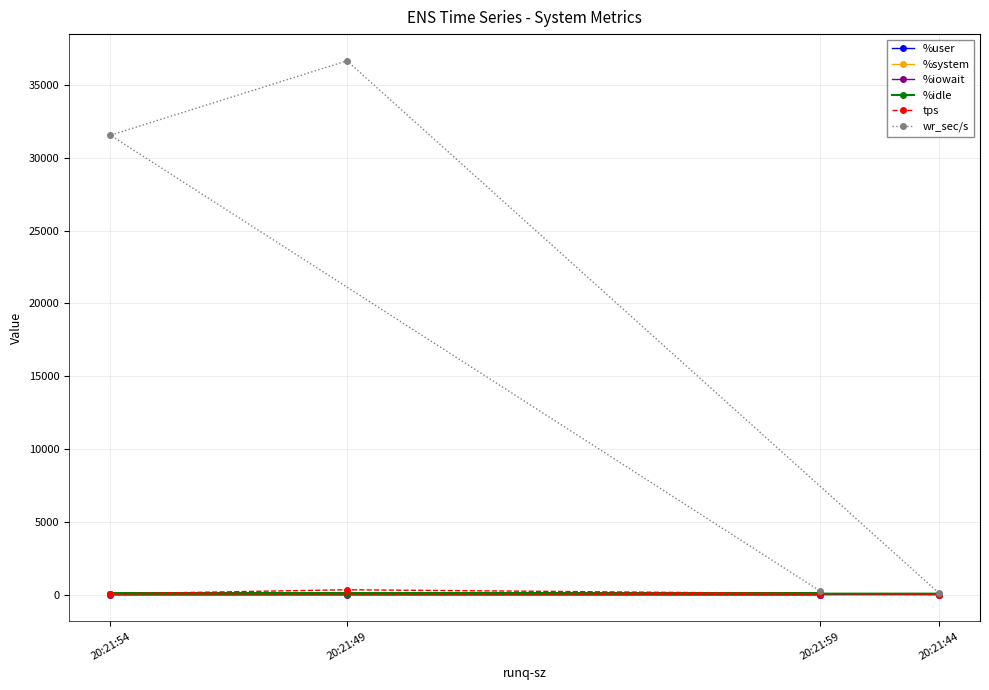

True or false: tps has more than 1 interior local peaks.

False